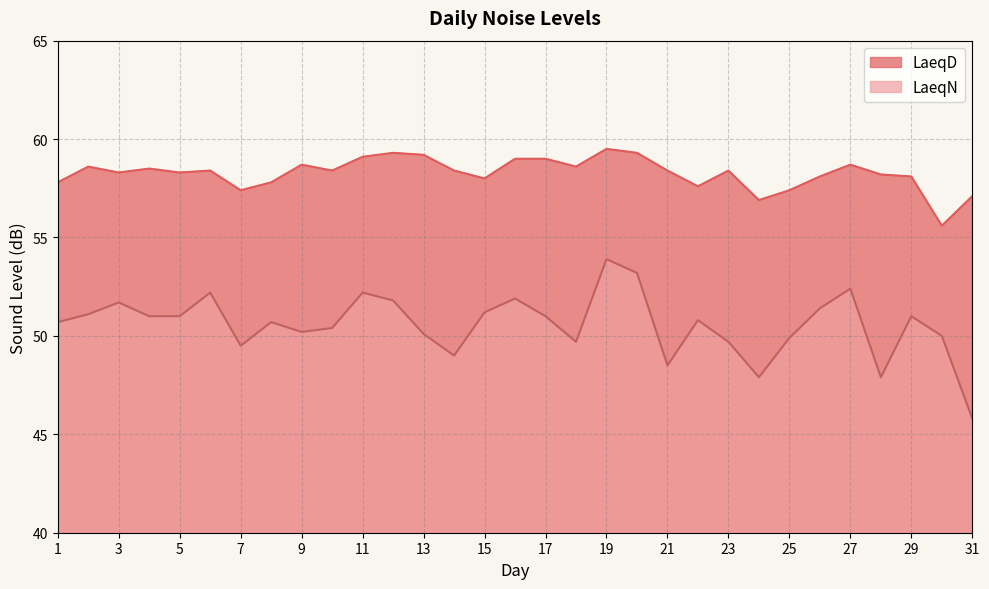

True or false: LaeqN and LaeqD intersect in this chart.

False